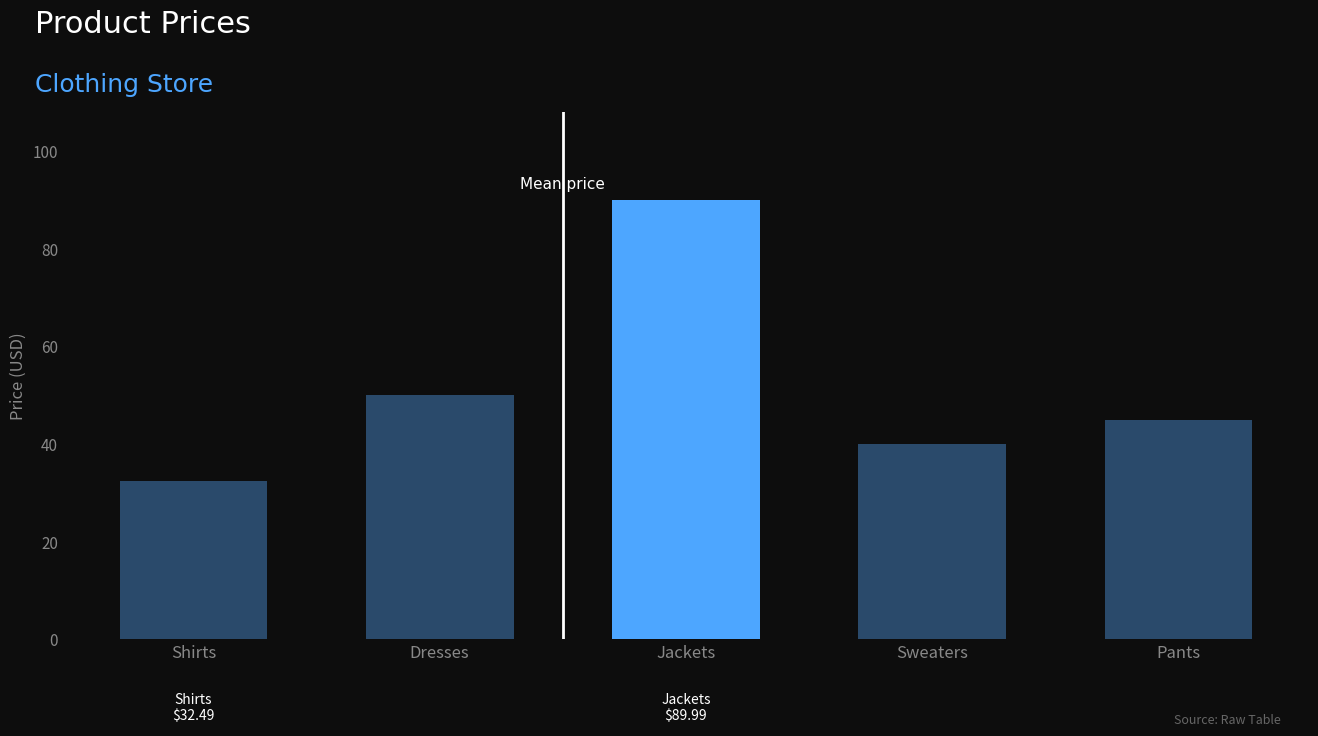

Between Pants and Shirts, which is larger?

Pants